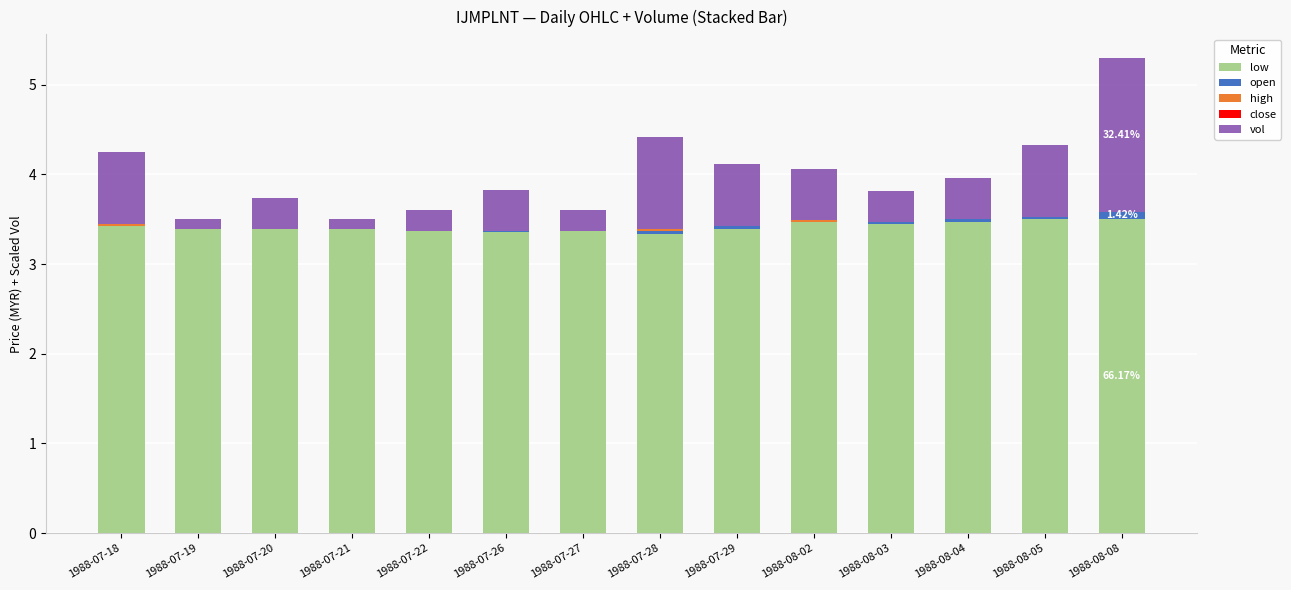

What is the total value across all series at 1988-07-22?

3.6